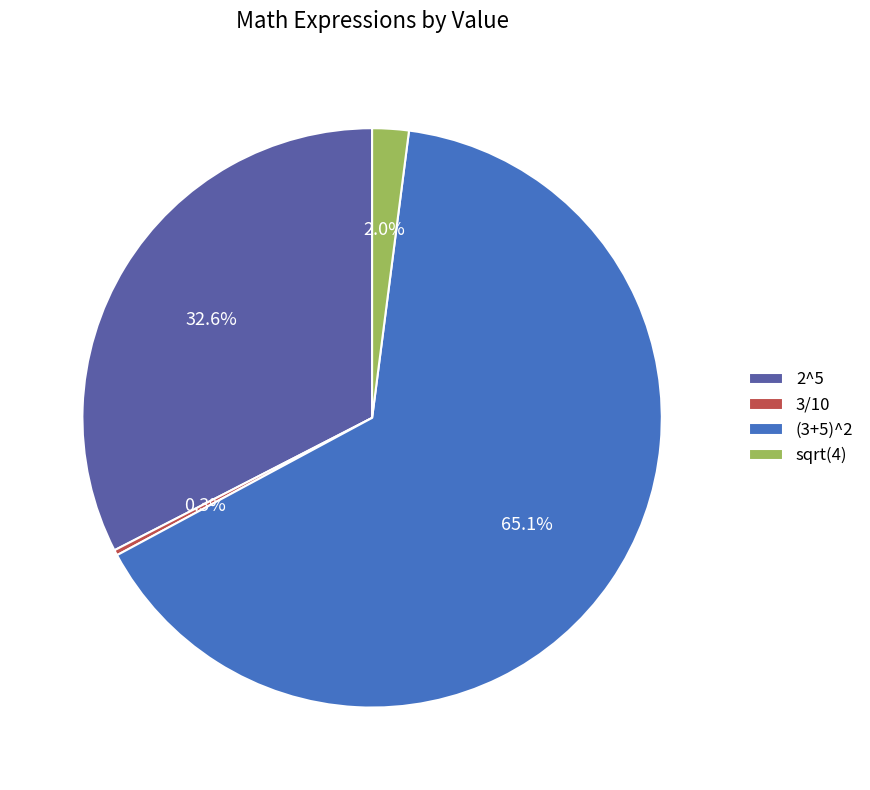

How many slices are in this pie chart?

4